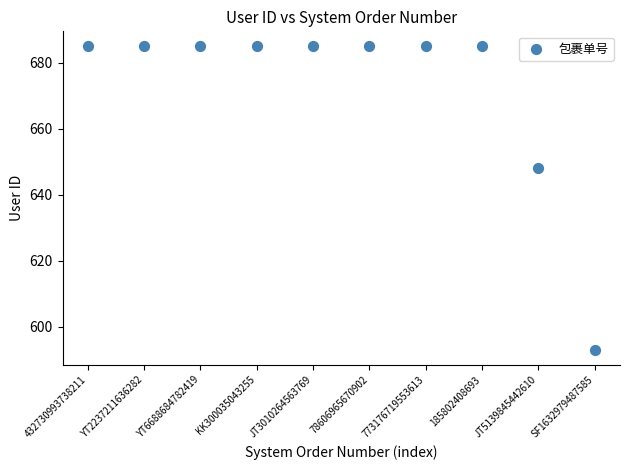

What Y value in the scatter plot is closest to 639?

648